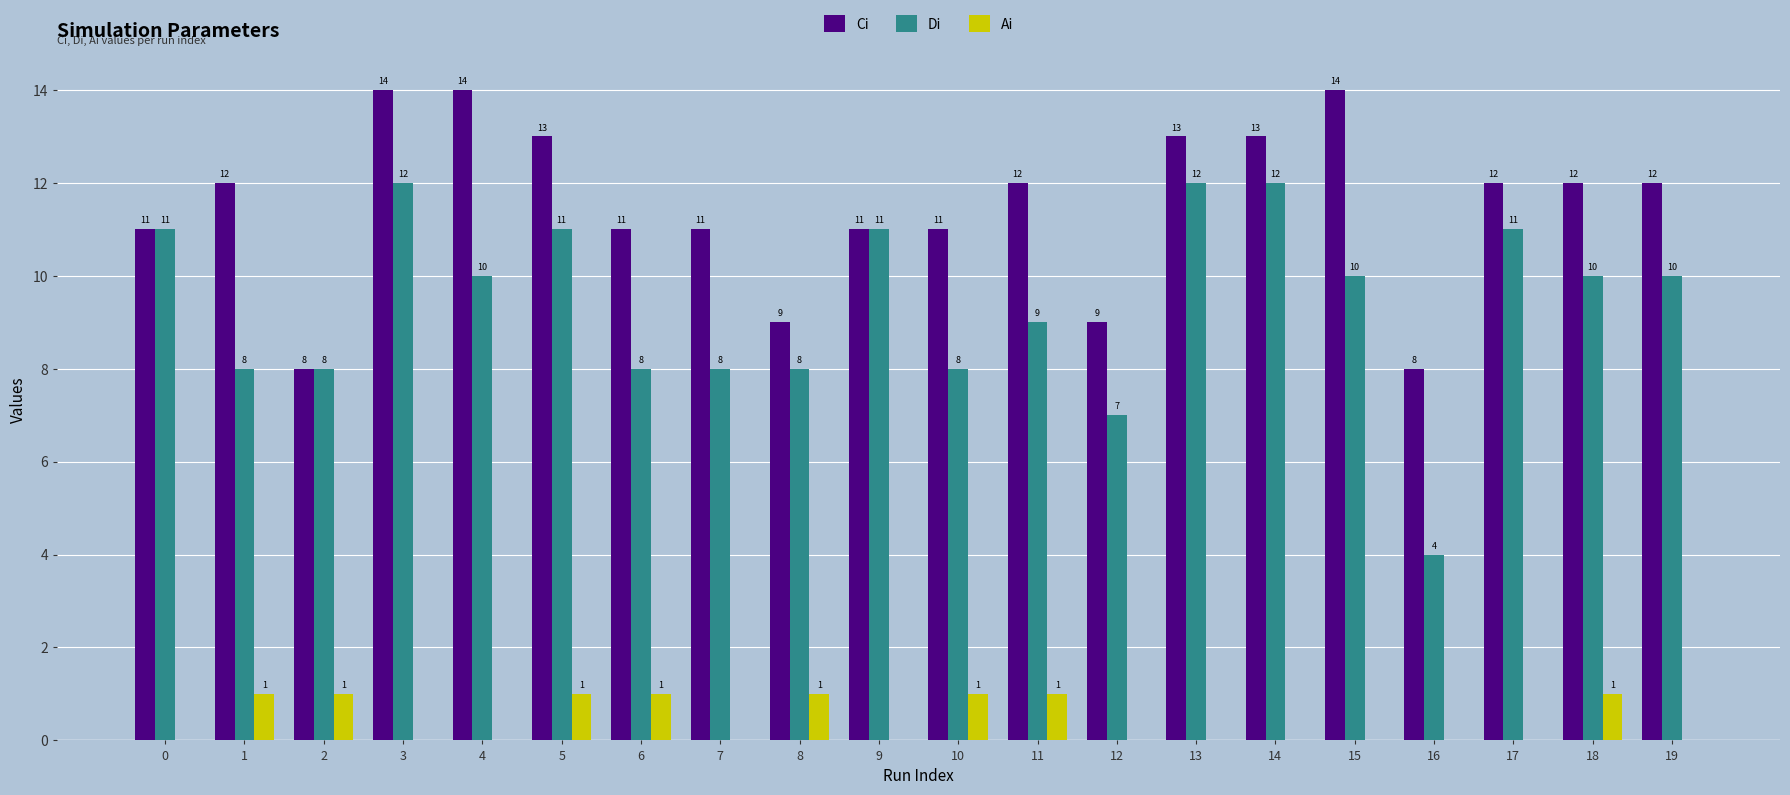

What is the difference between the Di values at 7 and 9?

3